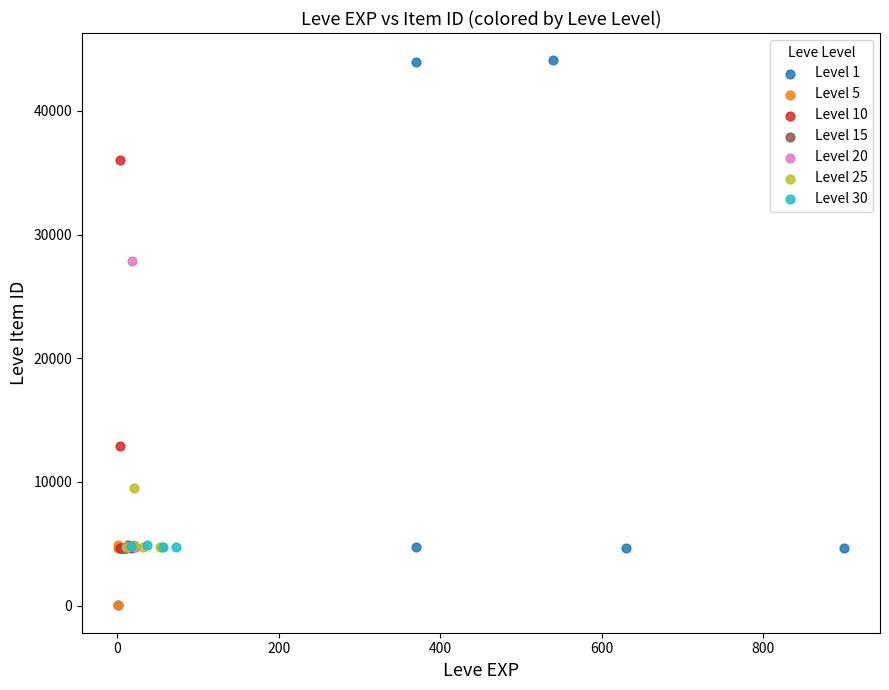

Which series has the widest spread of Y values?

Level 1